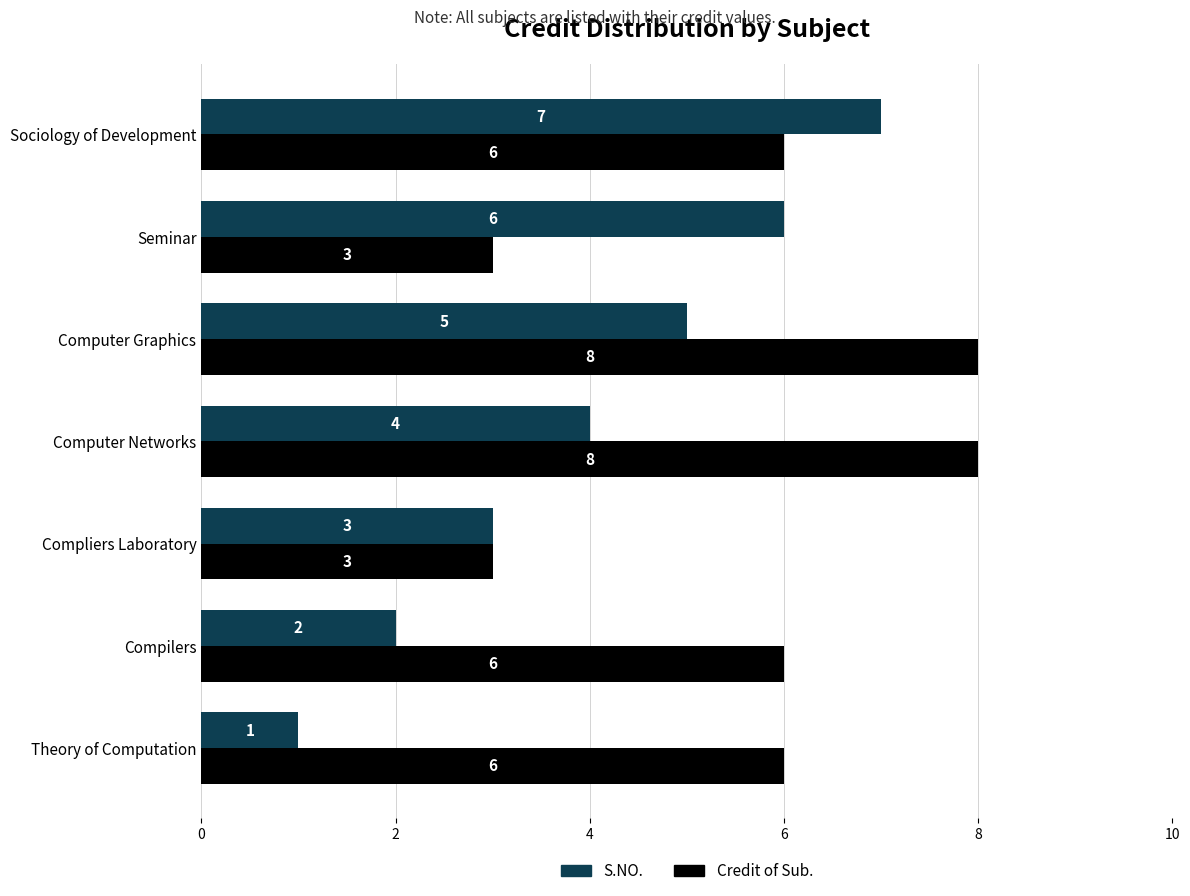

Between Compilers and Seminar, which series saw the biggest shift?

S.NO.